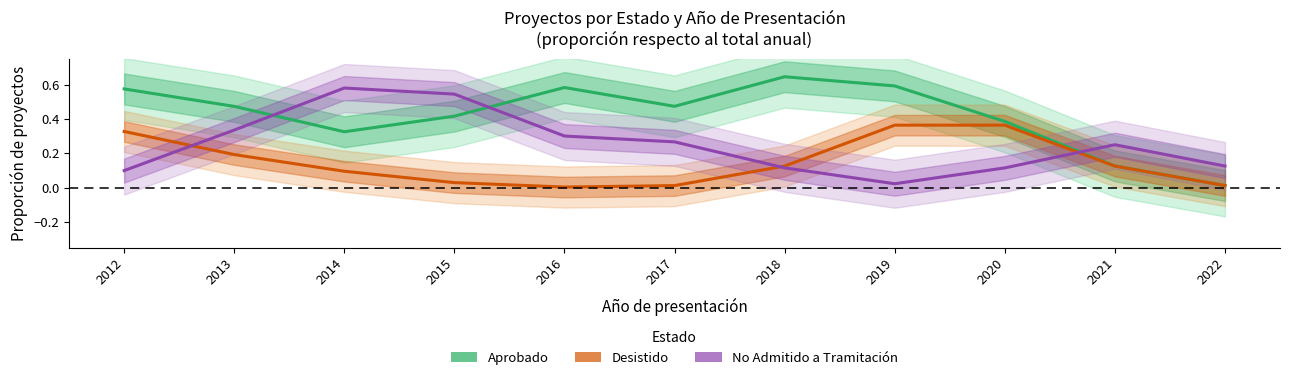

What are all the series names shown in the legend?

Aprobado, Desistido, No Admitido a Tramitación